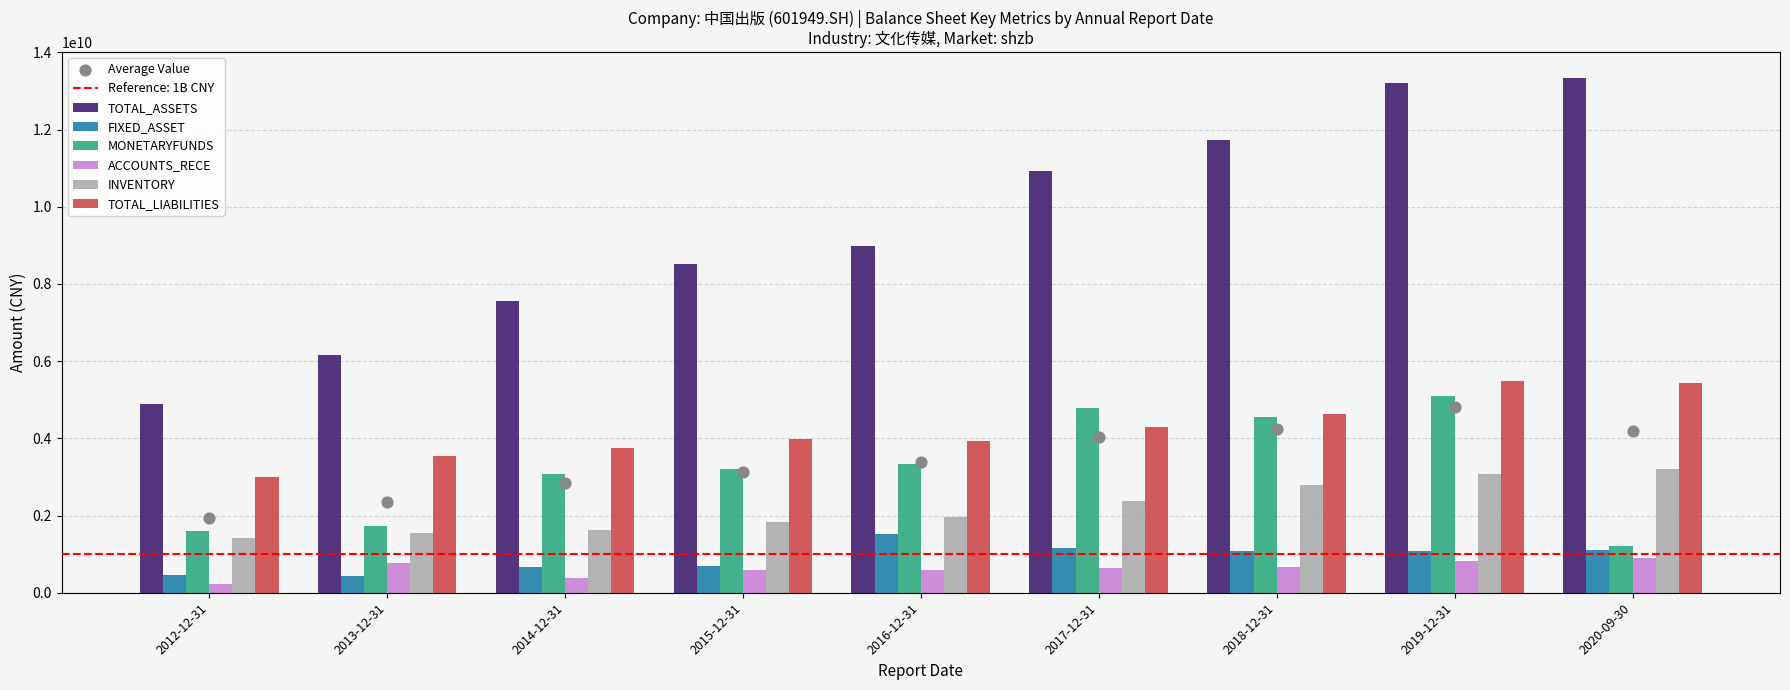

What is the total value across all series at 2017-12-31?

24166782160.6